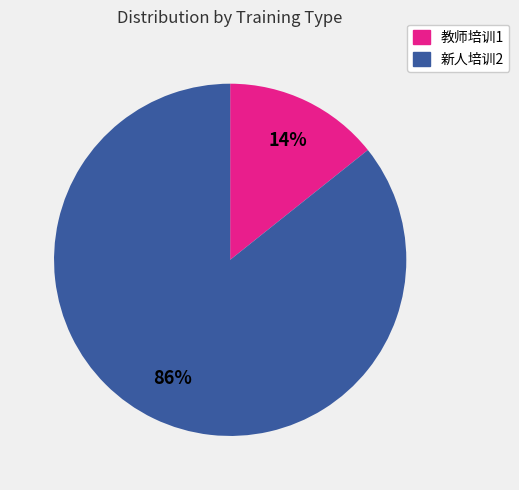

Which category has the biggest portion of the pie?

新人培训2